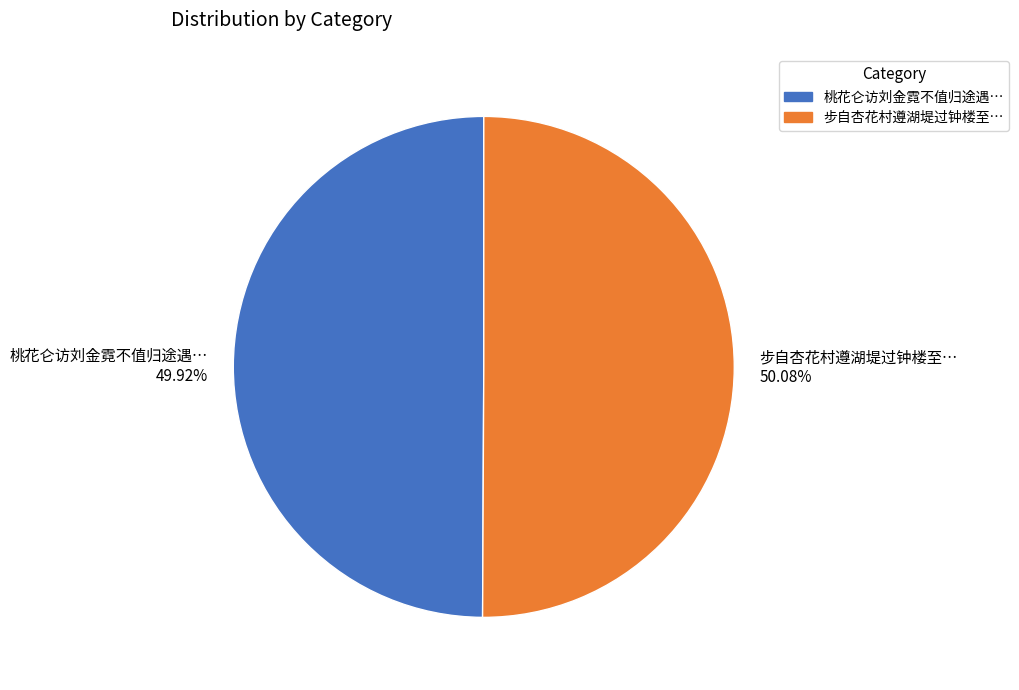

To the nearest percent, what is the difference between the largest and smallest slice percentages?

0%